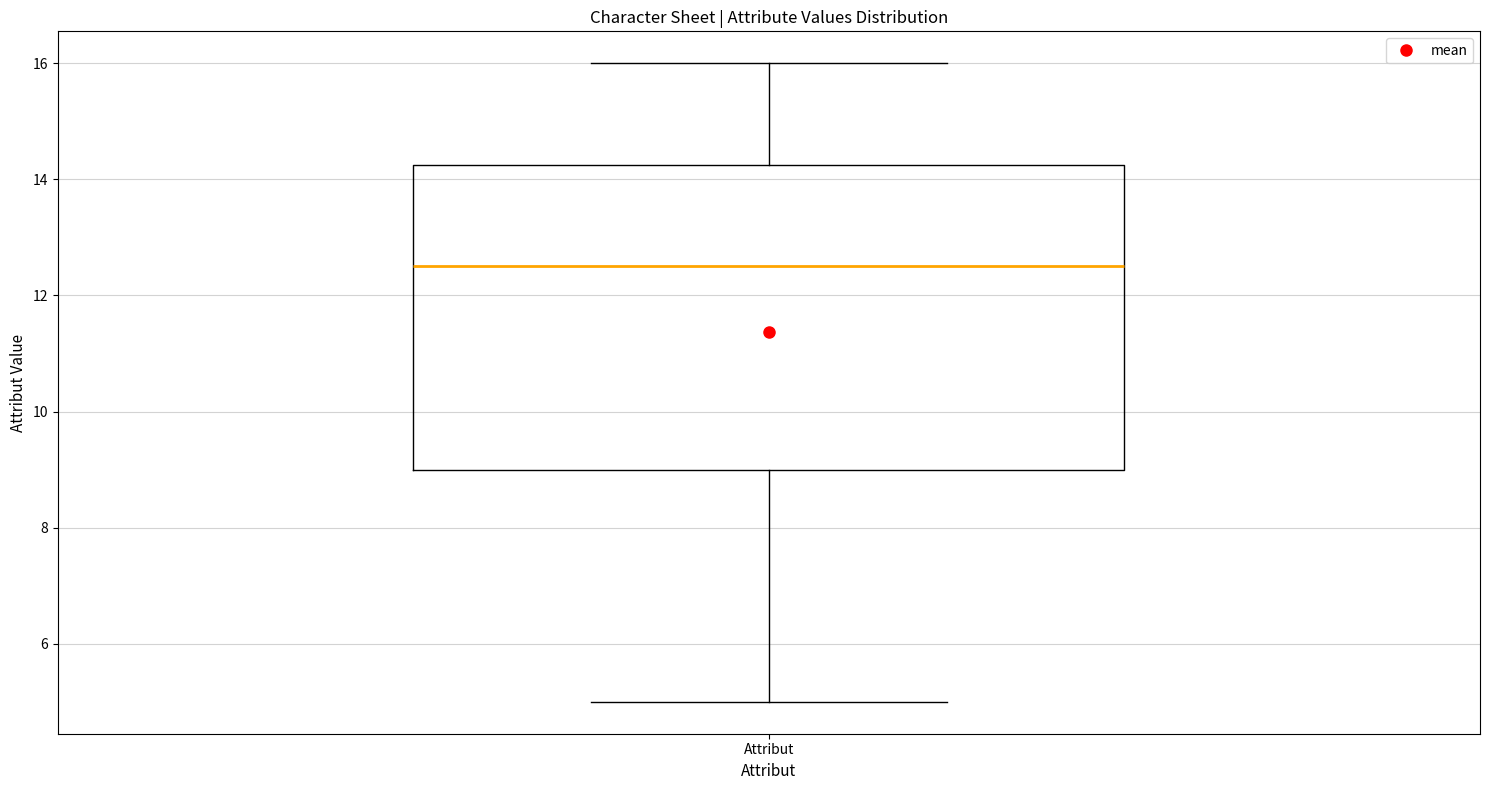

Read this box plot against the y-axis: the position of the median line, the range covered by the box, and the ends of both whiskers. The values are not printed on the chart, so give them approximately, as read against the axis.

median 12.6, box 9.0 to 14.2, whiskers 5.0 to 16.0